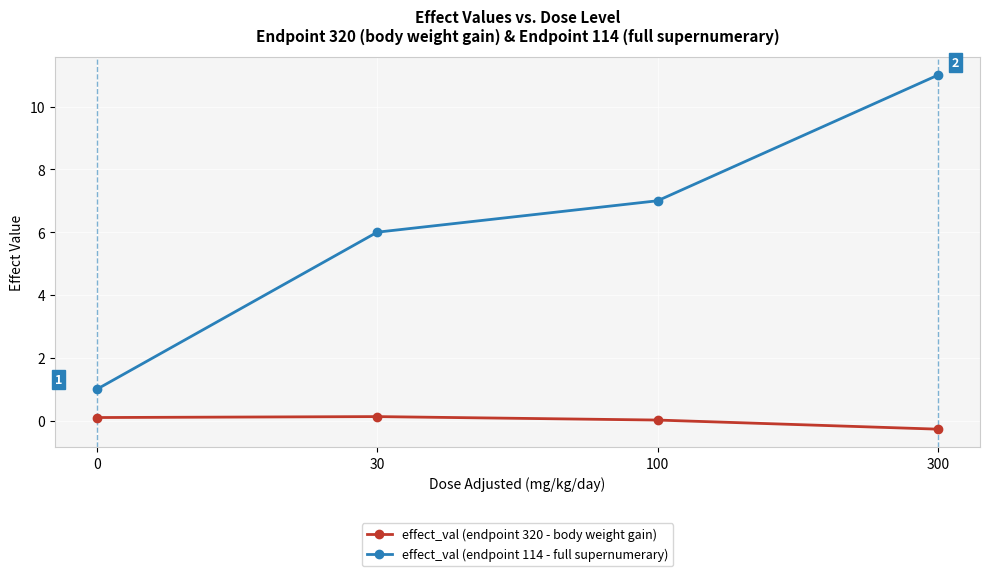

Which series has the widest spread of values?

effect_val (endpoint 114 - full supernumerary)